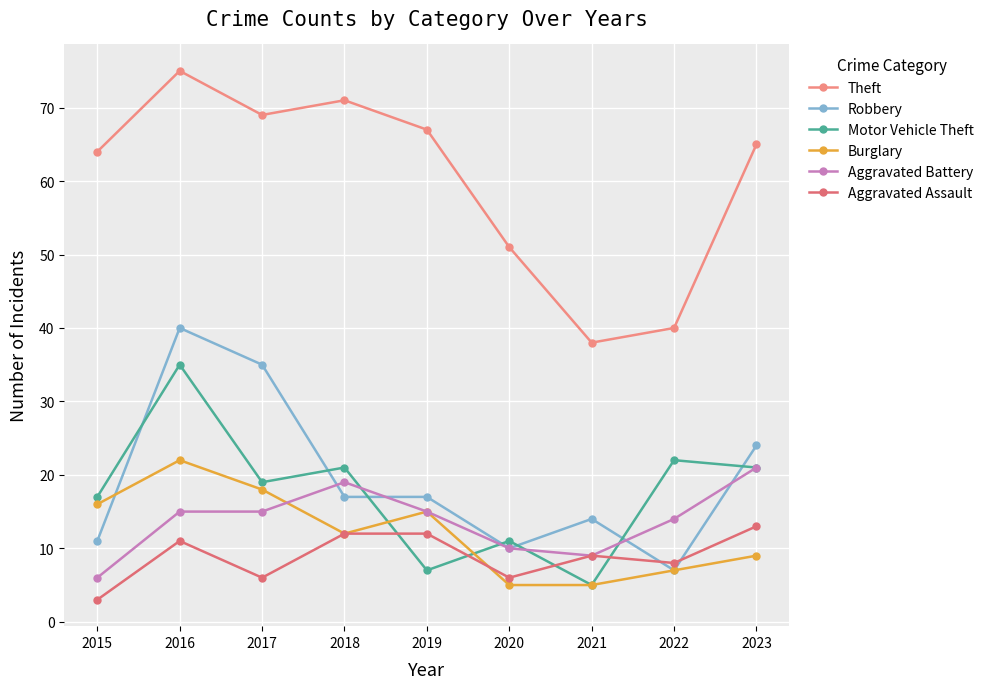

Where does the Burglary series first go above 12?

2015